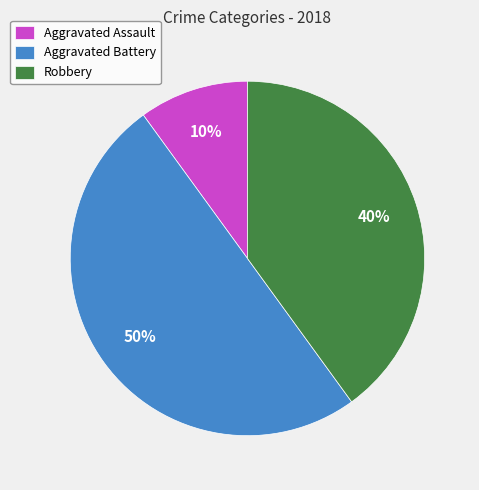

To the nearest percent, what portion does Robbery represent?

40%